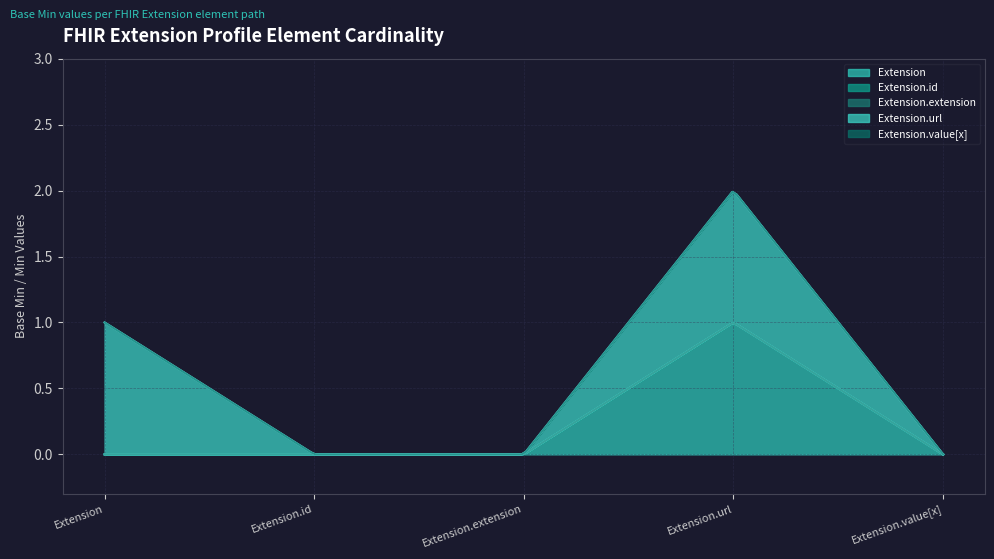

True or false: Extension and Extension.id cross at least once.

False